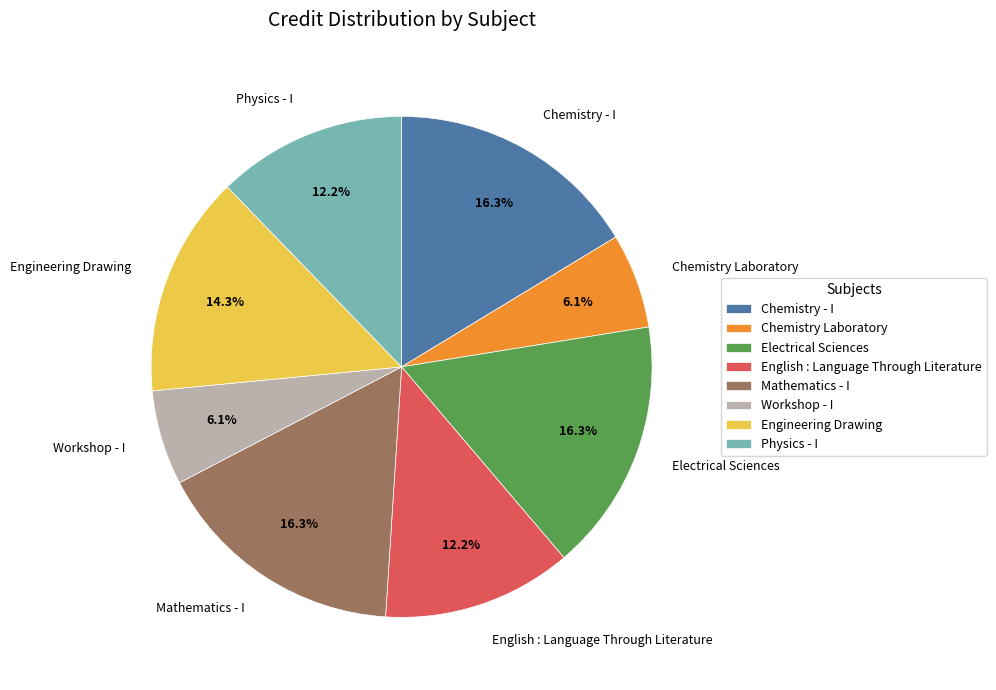

What percentage is the Engineering Drawing slice, to the nearest percent?

14%